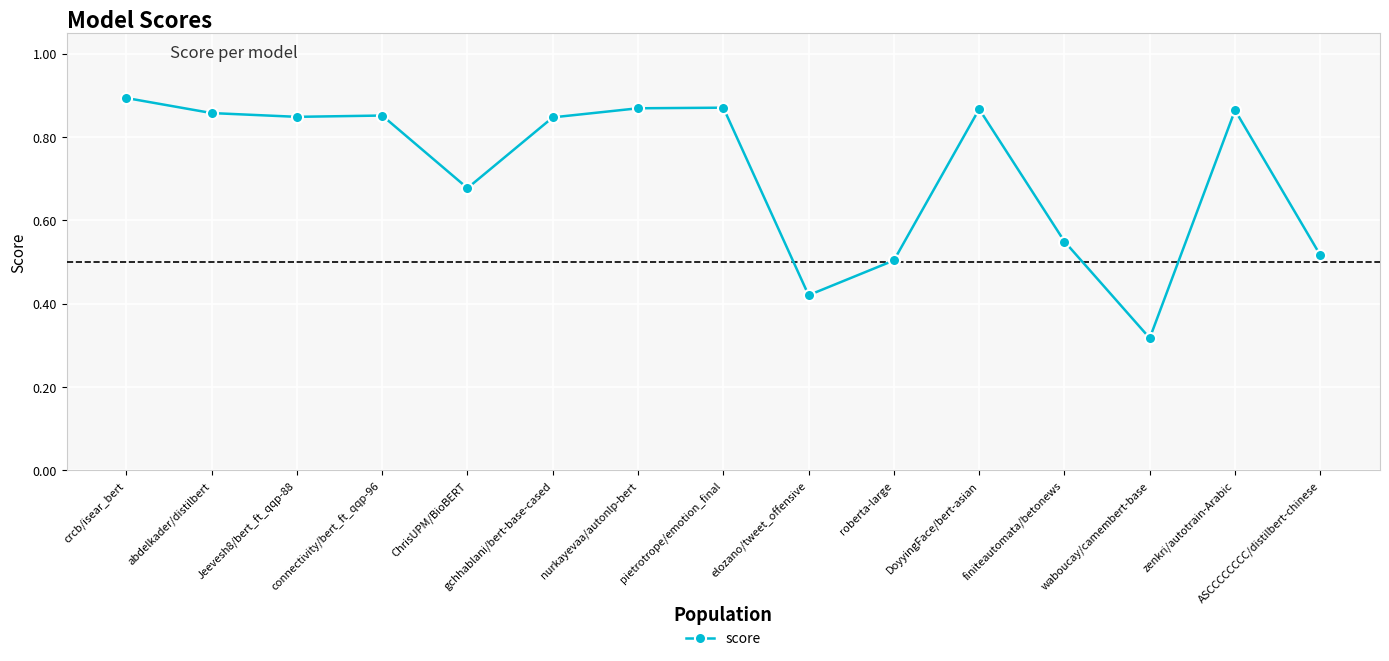

What is the label of the 10th point from the left?

roberta-large